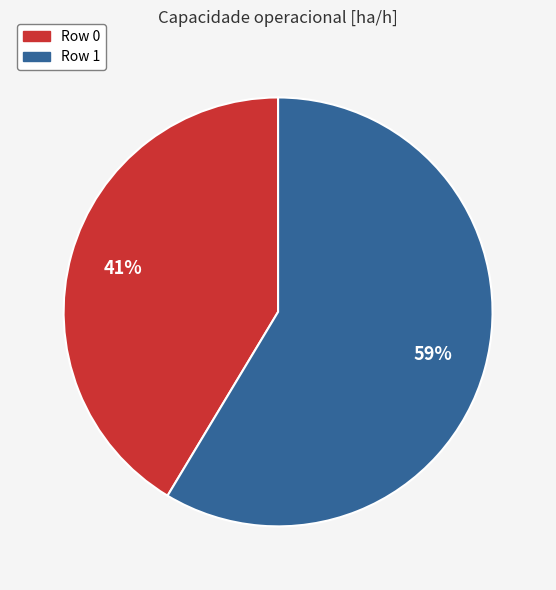

Rank the categories by value from highest to lowest.

Row 1, Row 0